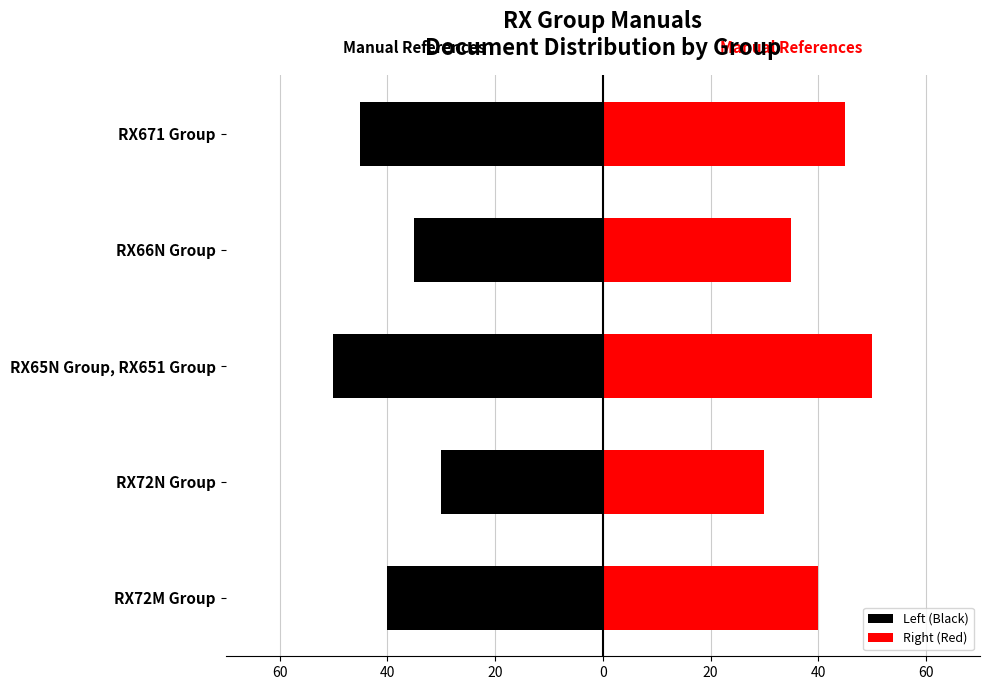

How many data points does each series have?

5